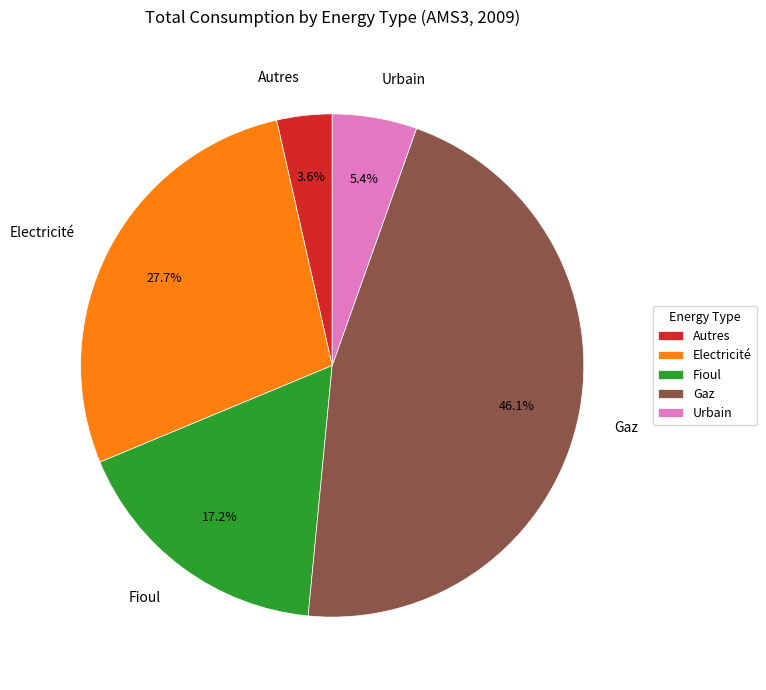

Is there a majority slice in this chart?

No